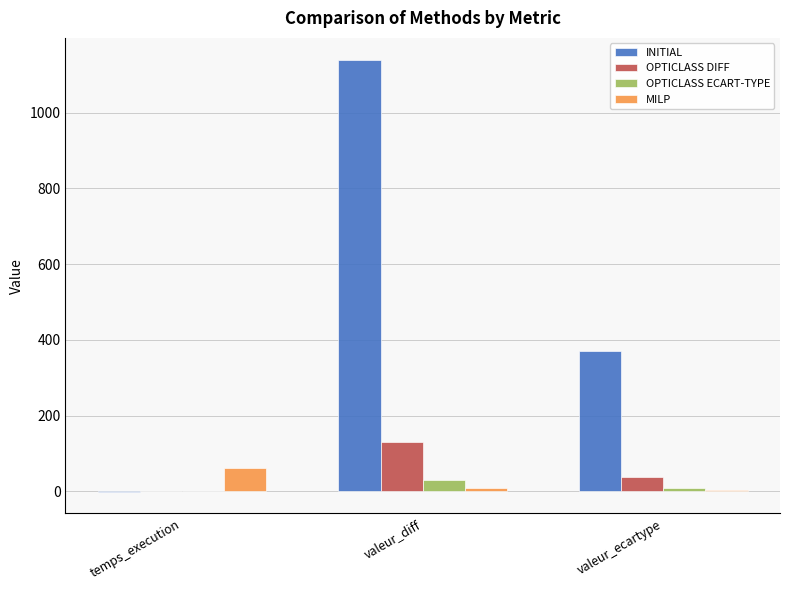

Which series changed the most between temps_execution and valeur_diff?

INITIAL